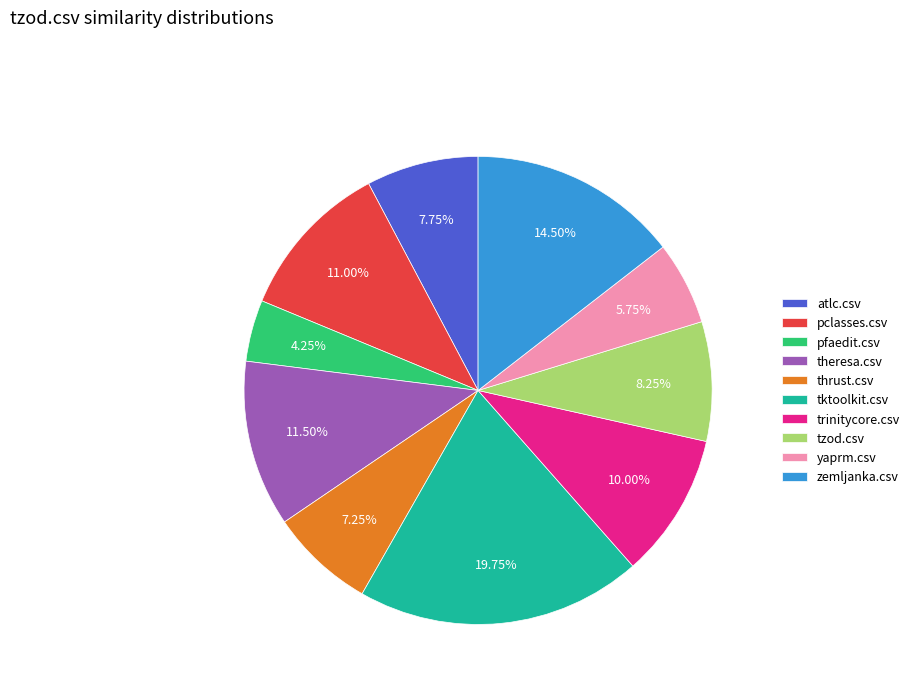

Is it true that tzod.csv is 8% of the pie?

True